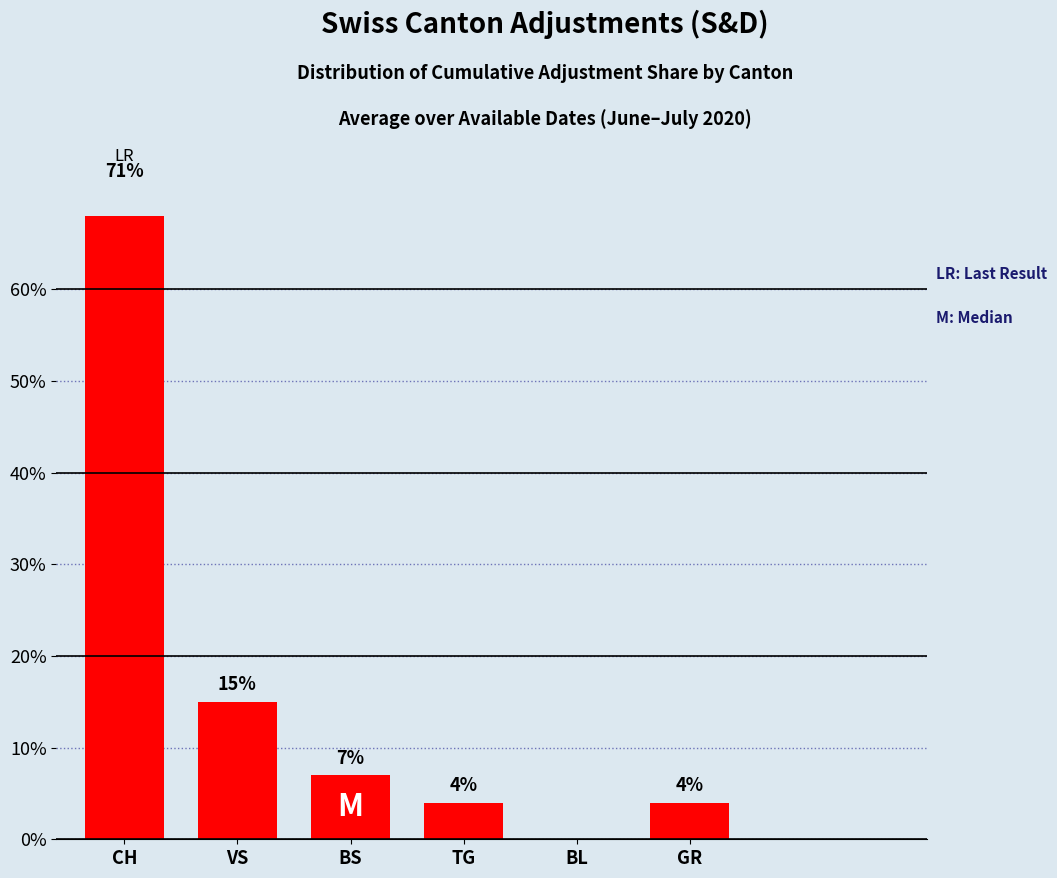

The chart shows a value of 4 at TG. True or false?

True